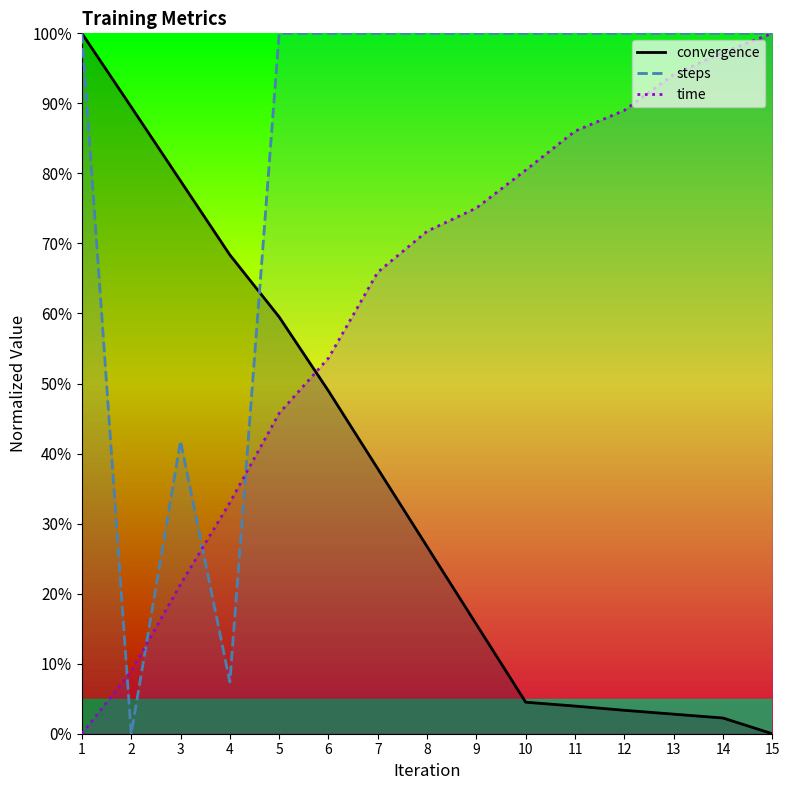

Is the value of steps at 6 greater than the value of time at 9?

Yes